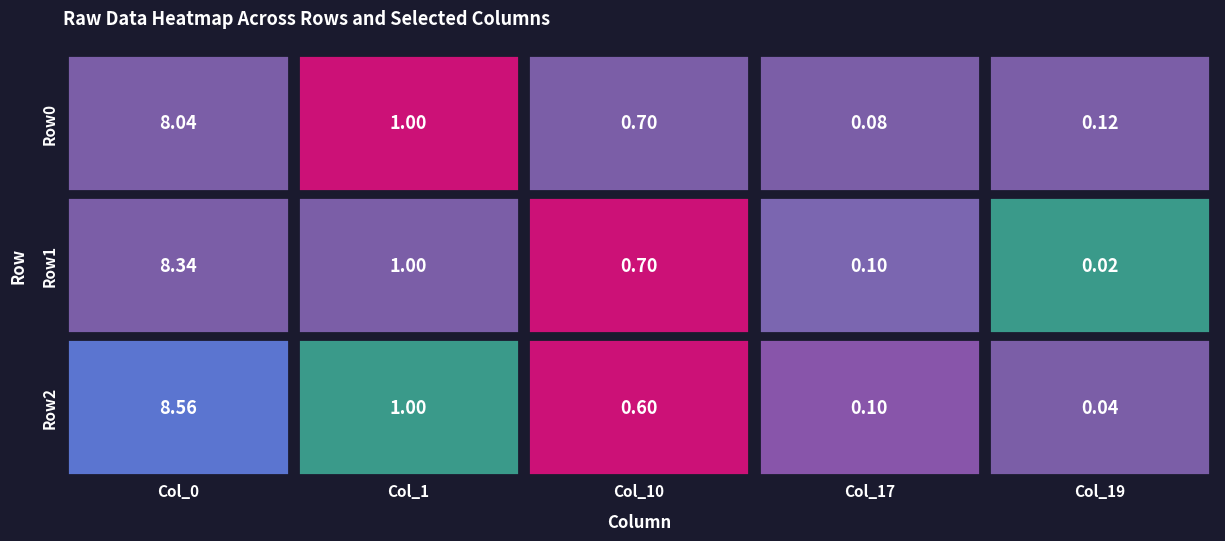

What value does the Row0 series have at 3?

0.1